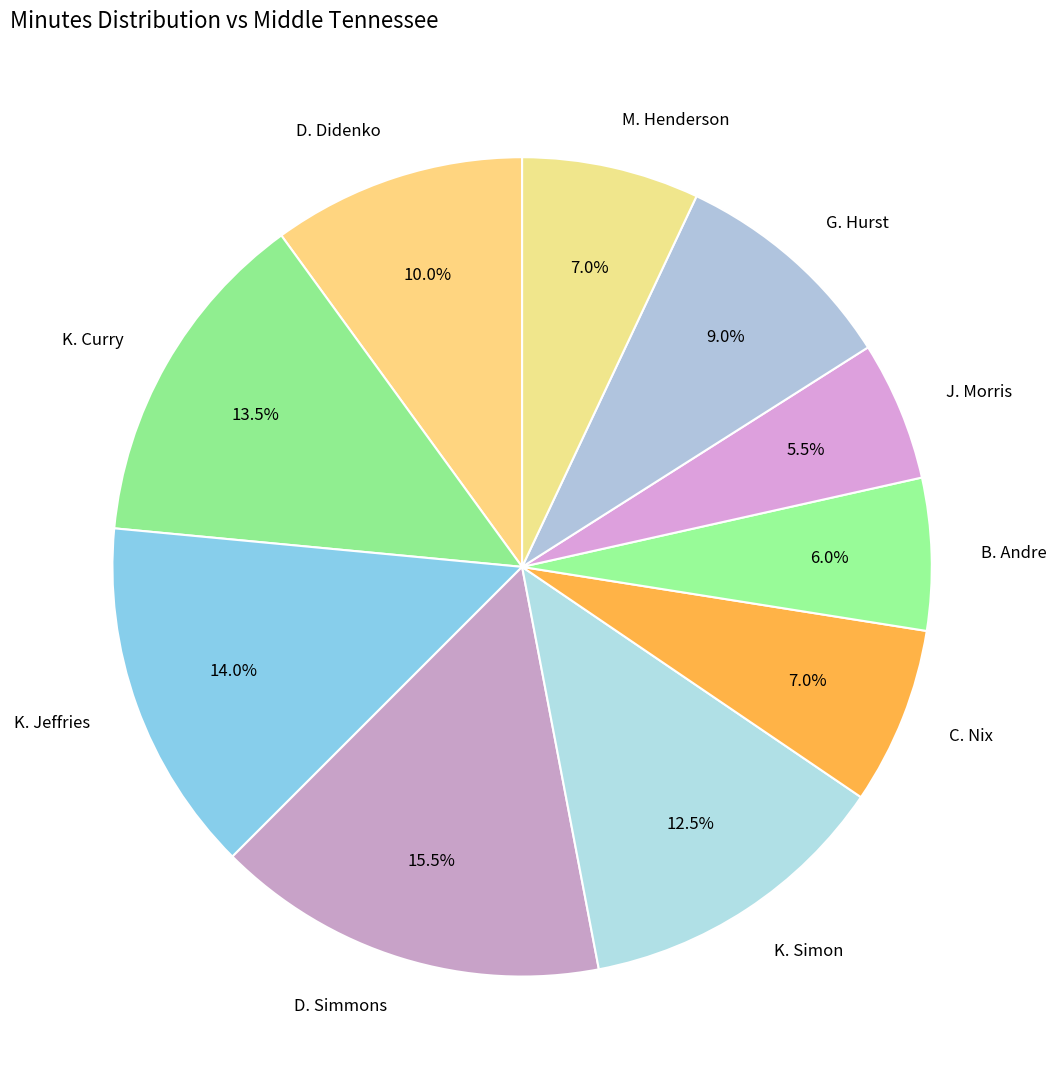

Does any single category account for the majority?

No